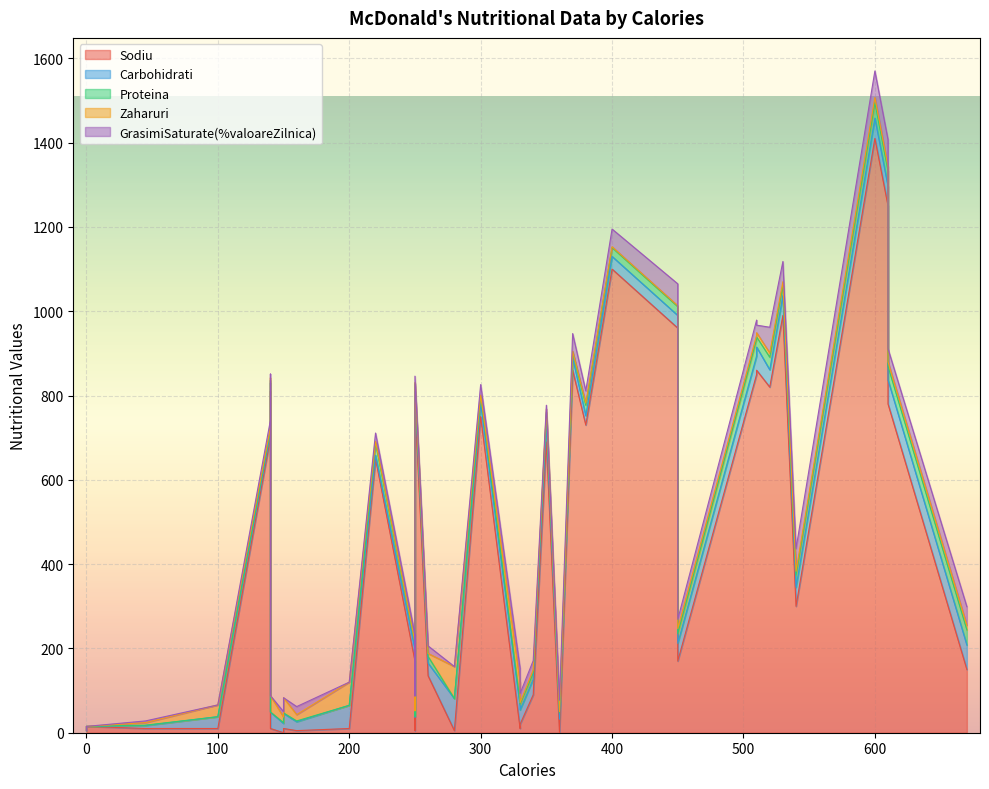

True or false: GrasimiSaturate(%valoareZilnica) and Proteina intersect in this chart.

True